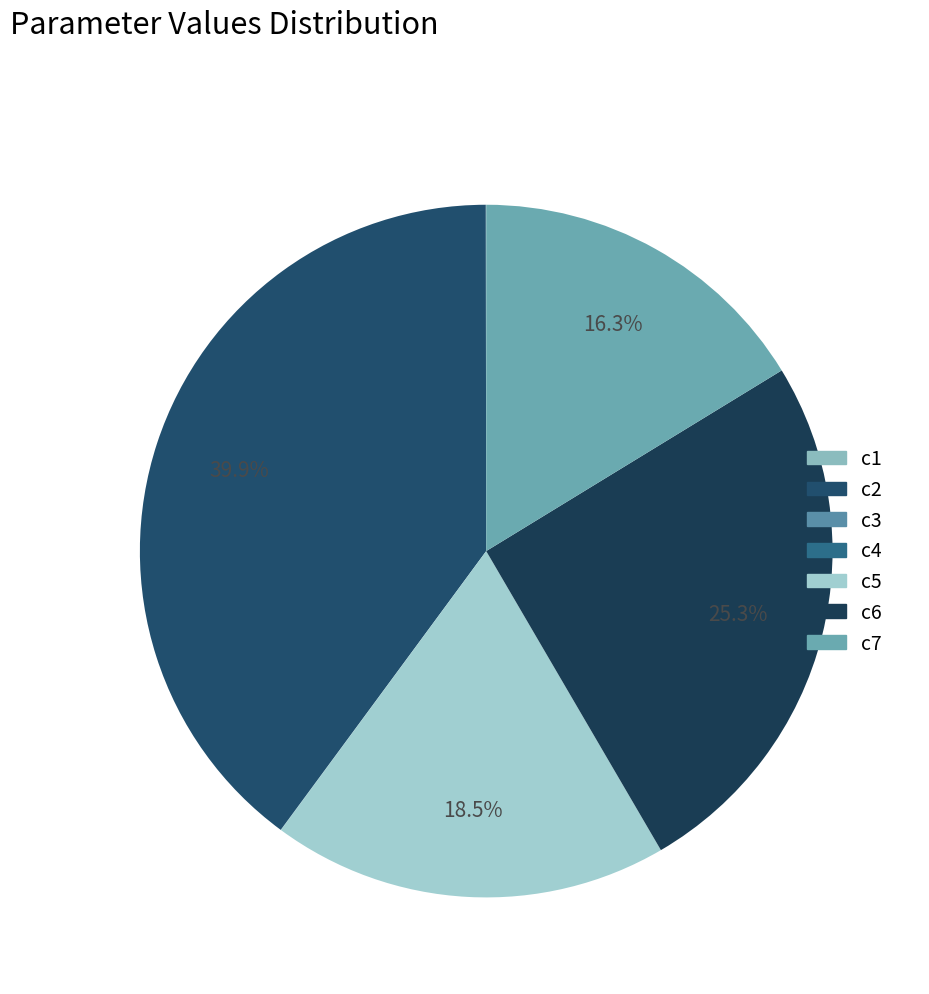

Which category has the smallest portion of the pie?

c3